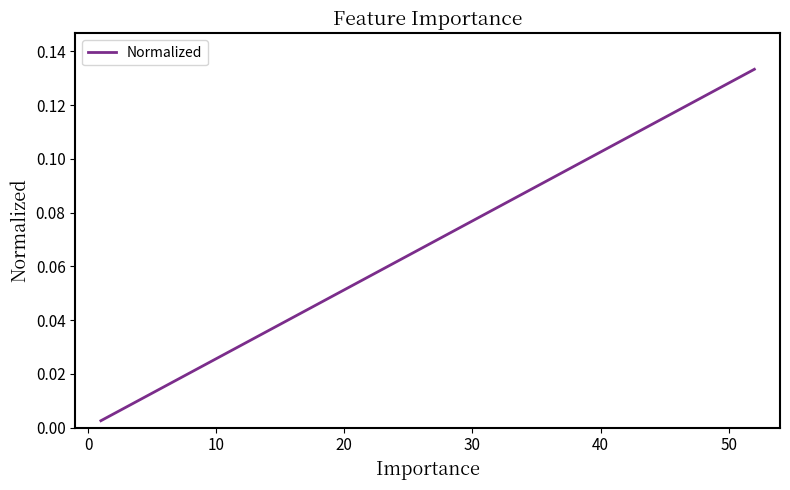

How many lines are shown in the chart?

1